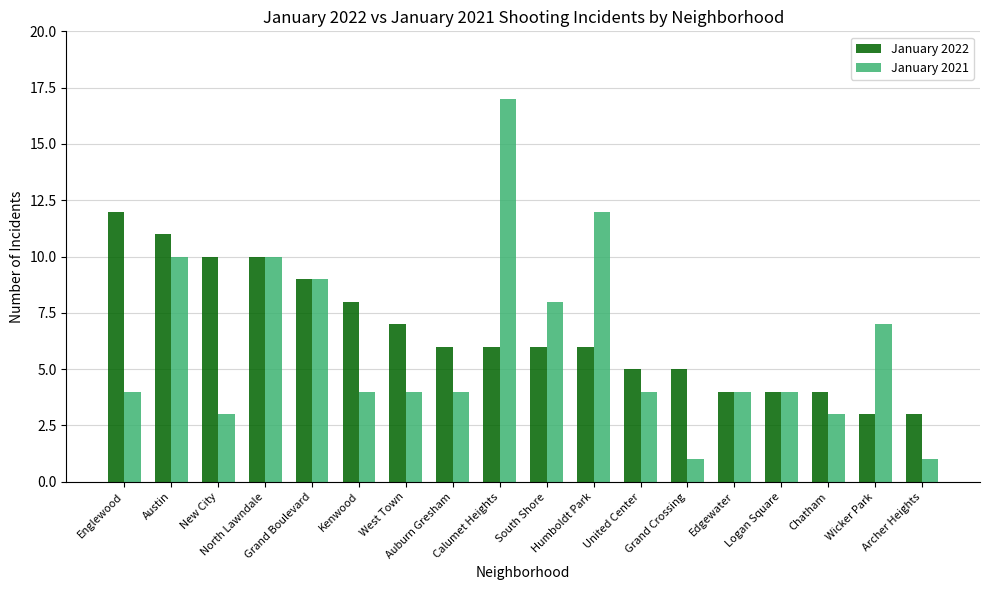

Which series has the largest range (max minus min)?

January 2021